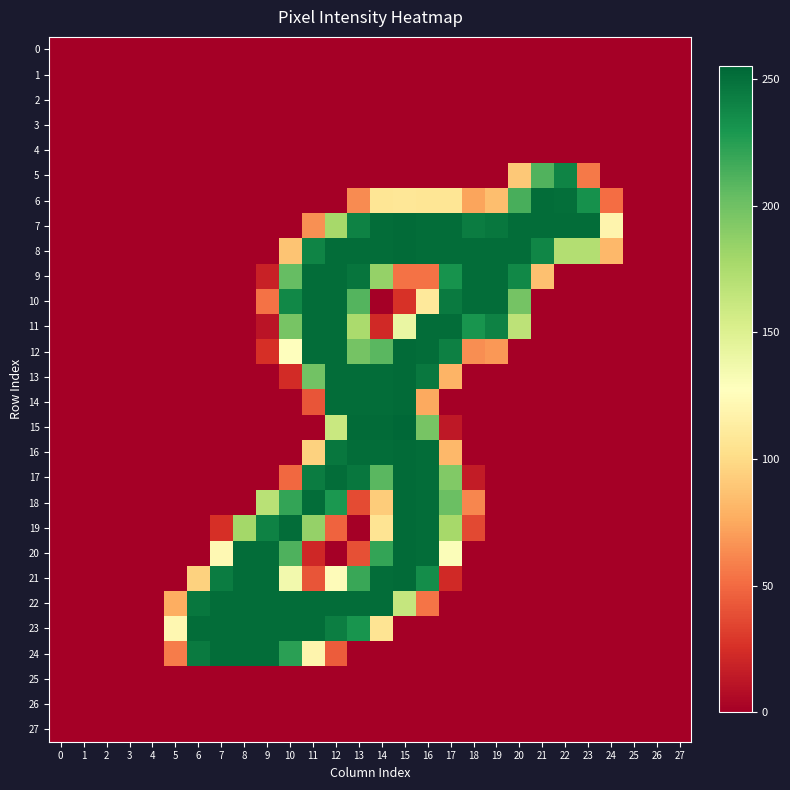

How many data points does each series have?

28